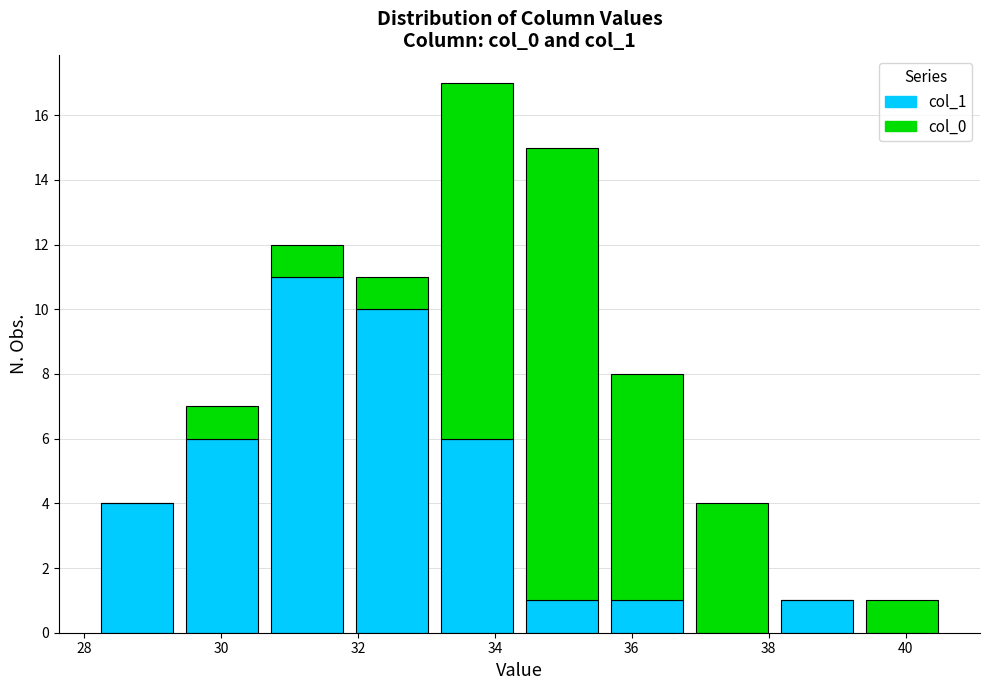

What is the total height of the stacked bar covering 36.8 to 38.0 on the x-axis? Neither the bar edges nor the heights are printed on the chart, so give them approximately, as read against the axes.

4